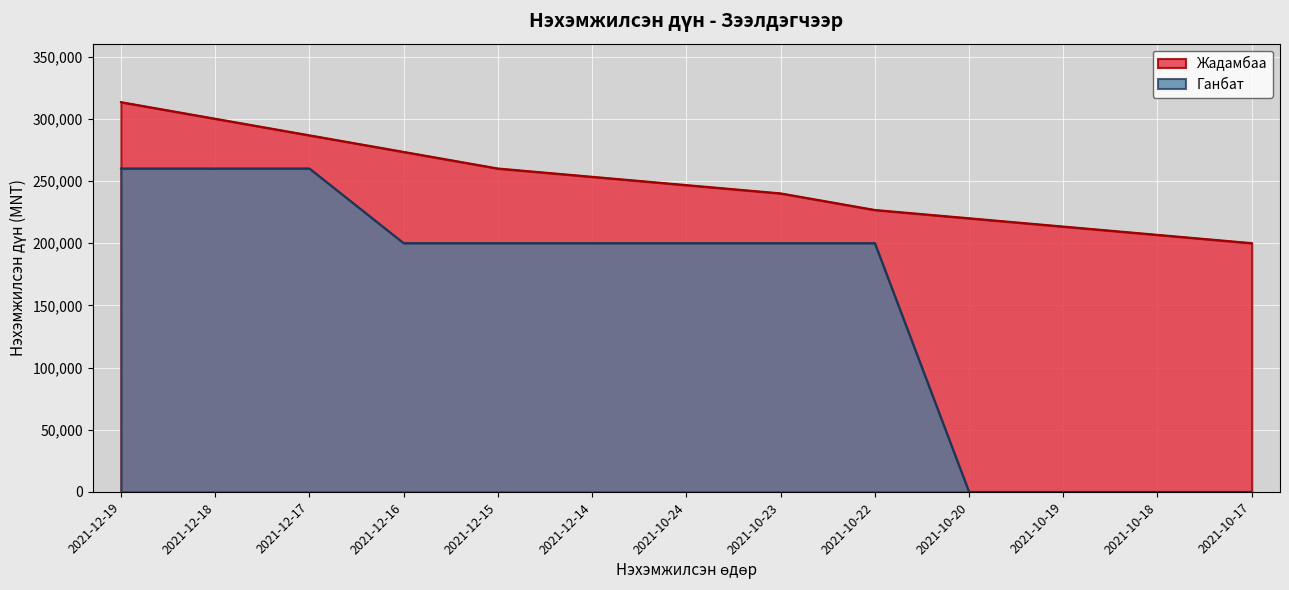

True or false: Ганбат has more than 2 interior local peaks.

False